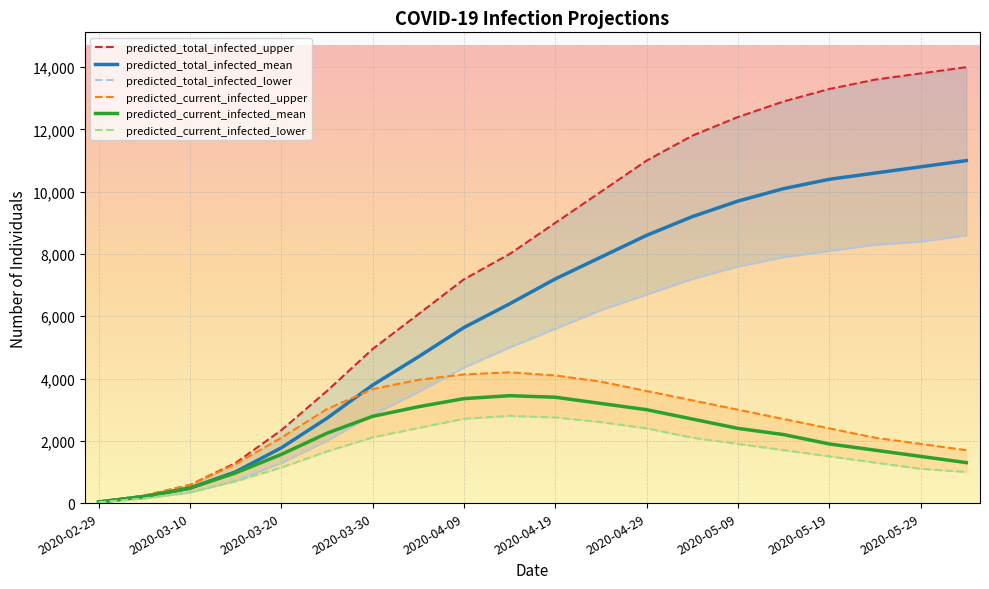

True or false: predicted_total_infected_upper and predicted_total_infected_mean cross at least once.

False